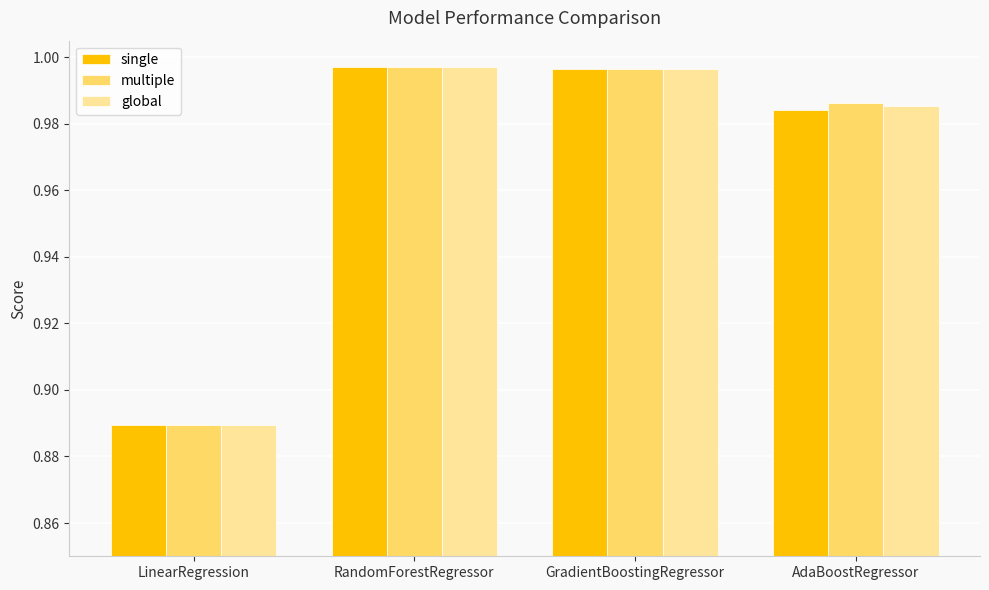

At which label is multiple closest to 0?

LinearRegression